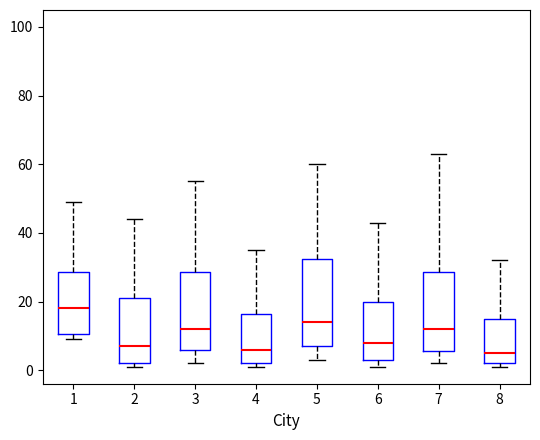

Reading left to right, read every box against the y-axis: the position of its median line, the range the box covers, and the ends of its whiskers. The values are not printed on the chart, so give them approximately, as read against the axis.

1: median 18, box 10 to 28, whiskers 10 (just below the box's lower edge) to 50
2: median 8, box 2 to 22, whiskers 2 (just below the box's lower edge) to 44
3: median 12, box 6 to 28, whiskers 2 to 56
4: median 6, box 2 to 16, whiskers 2 (just below the box's lower edge) to 36
5: median 14, box 8 to 32, whiskers 4 to 60
6: median 8, box 4 to 20, whiskers 2 to 44
7: median 12, box 6 to 28, whiskers 2 to 64
8: median 6, box 2 to 16, whiskers 2 (just below the box's lower edge) to 32